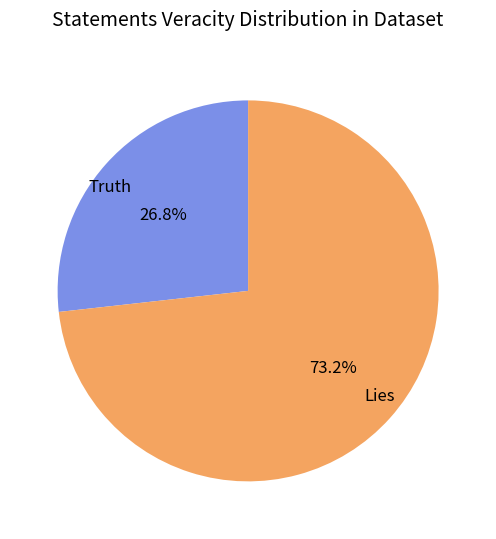

Approximately how many times larger is the value at Lies compared to Truth?

2.7